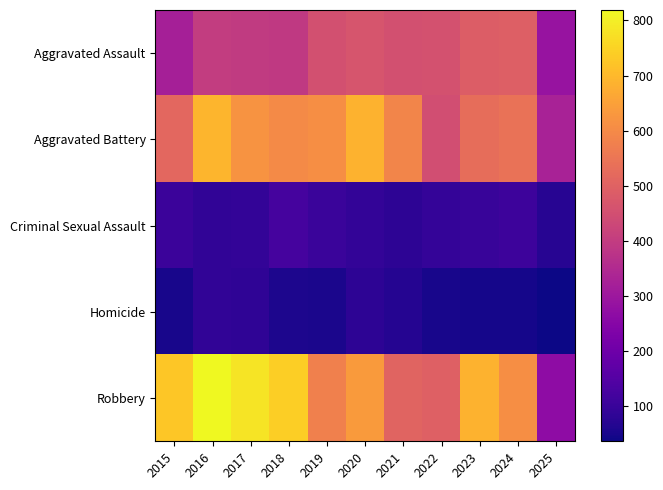

How many distinct data groups are displayed?

5